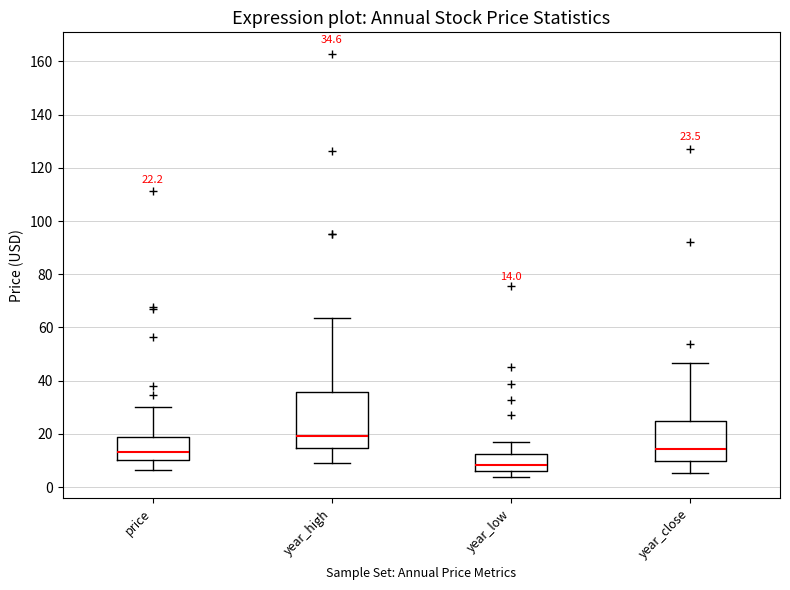

Comparing the boxes themselves (not the whiskers), which one is the tallest?

year_high